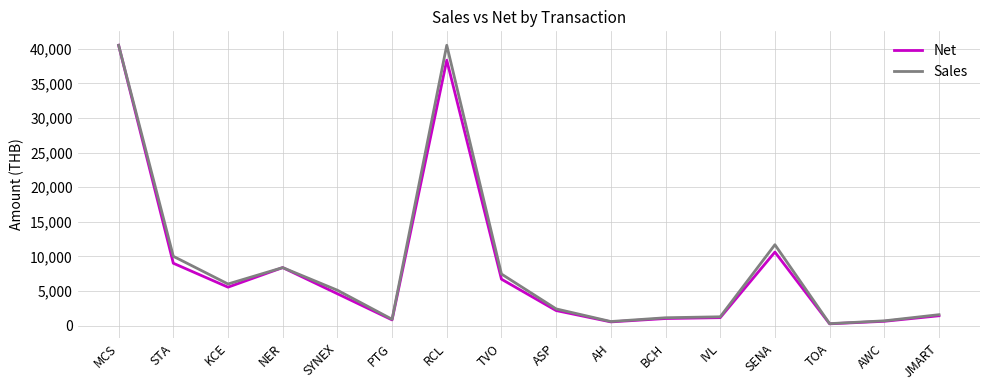

Is it true that Sales equals 1564.0 at JMART?

True